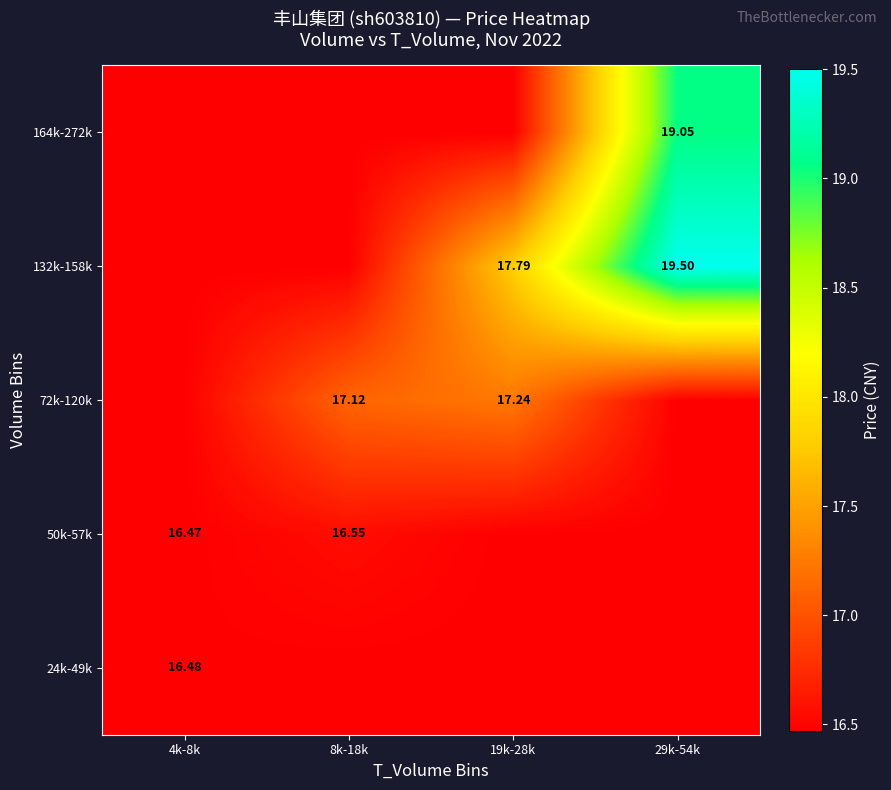

The value of 164k-272k at 8k-18k is 25.4. True or false?

False